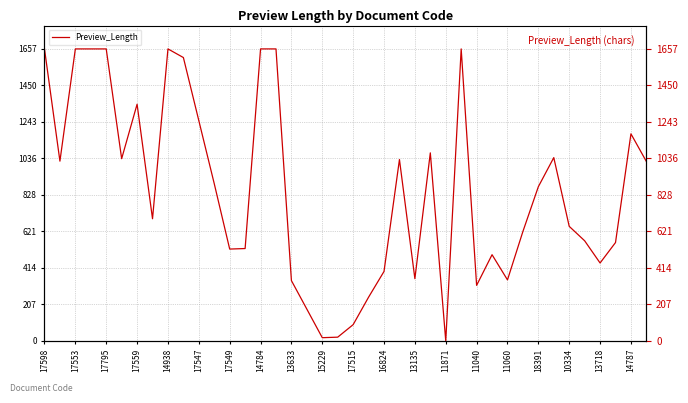

At which label does the data first exceed 875?

17598